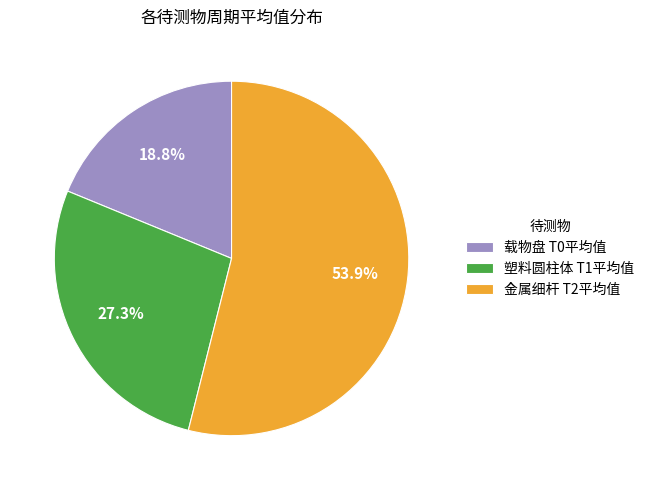

To the nearest percent, what is the average slice percentage?

33%